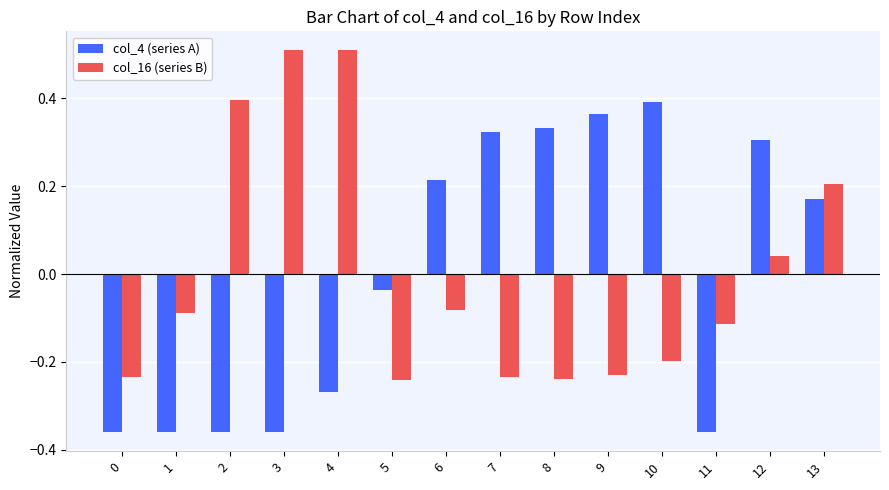

Which series changed the most between 5 and 7?

col_4 (series A)